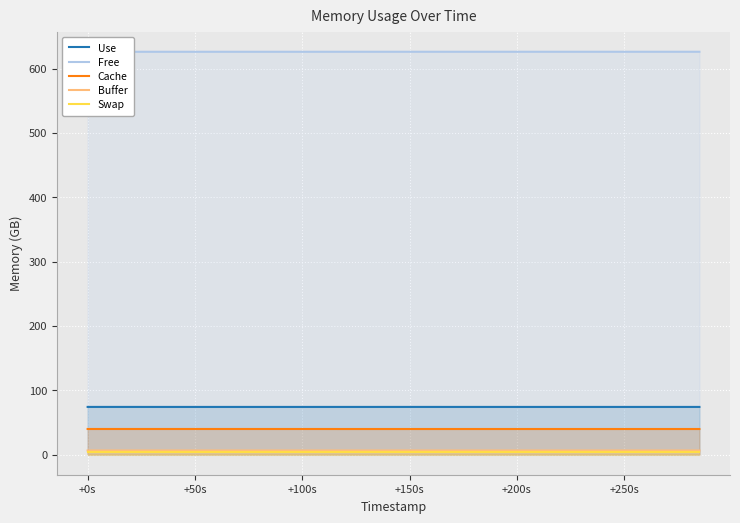

True or false: Cache and Buffer intersect in this chart.

False